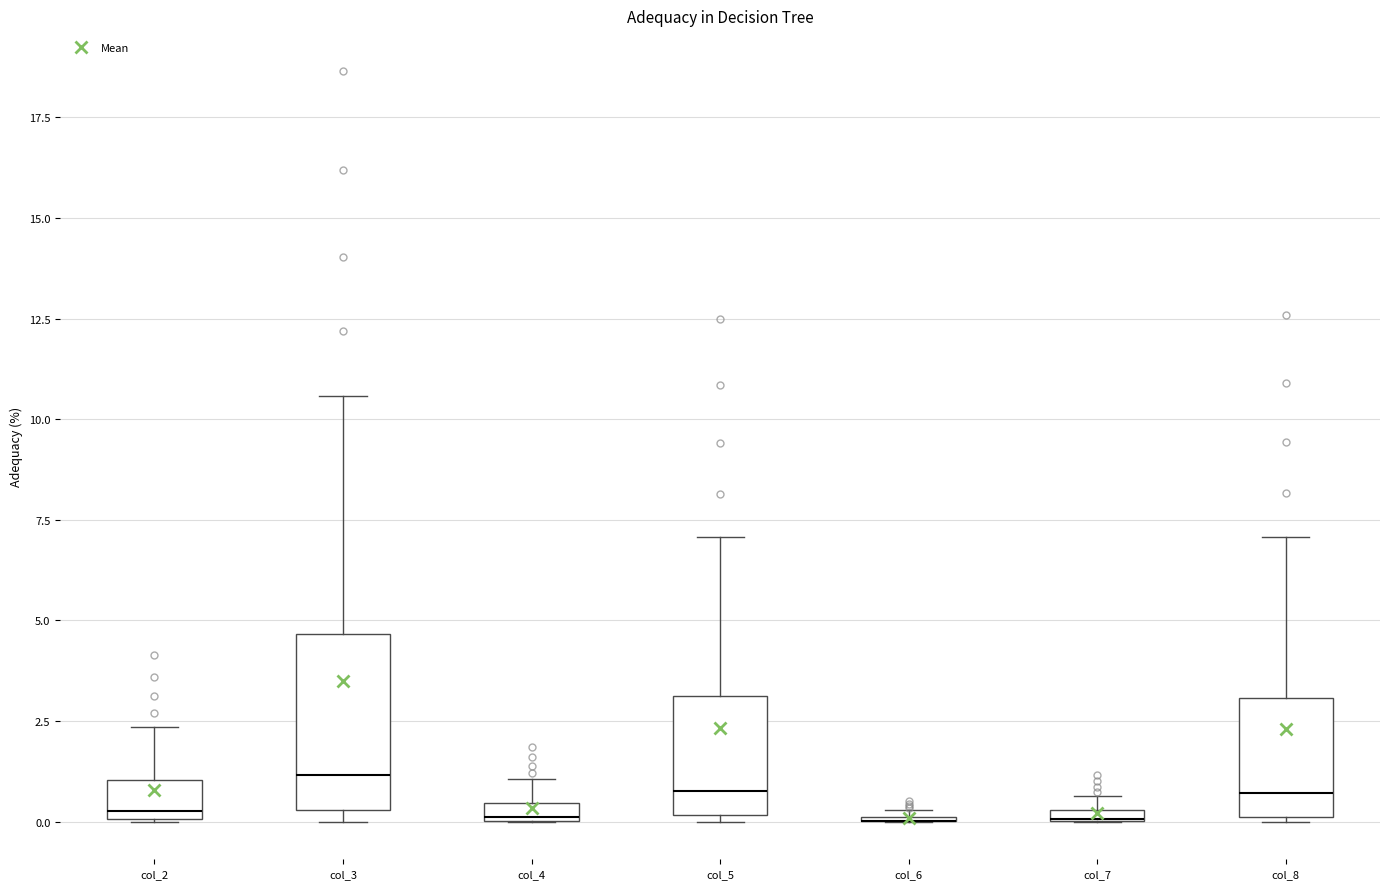

Where is the upper edge of the box for col_4 on the y-axis? The values are not printed on the chart, so give them approximately, as read against the axis.

0.5